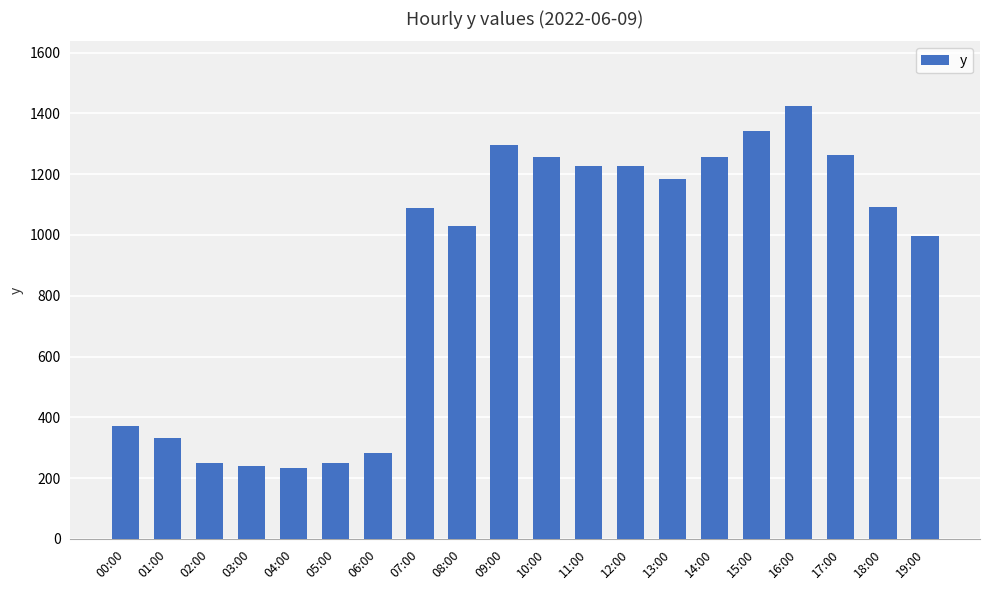

What is the label of the 18th bar from the right?

02:00